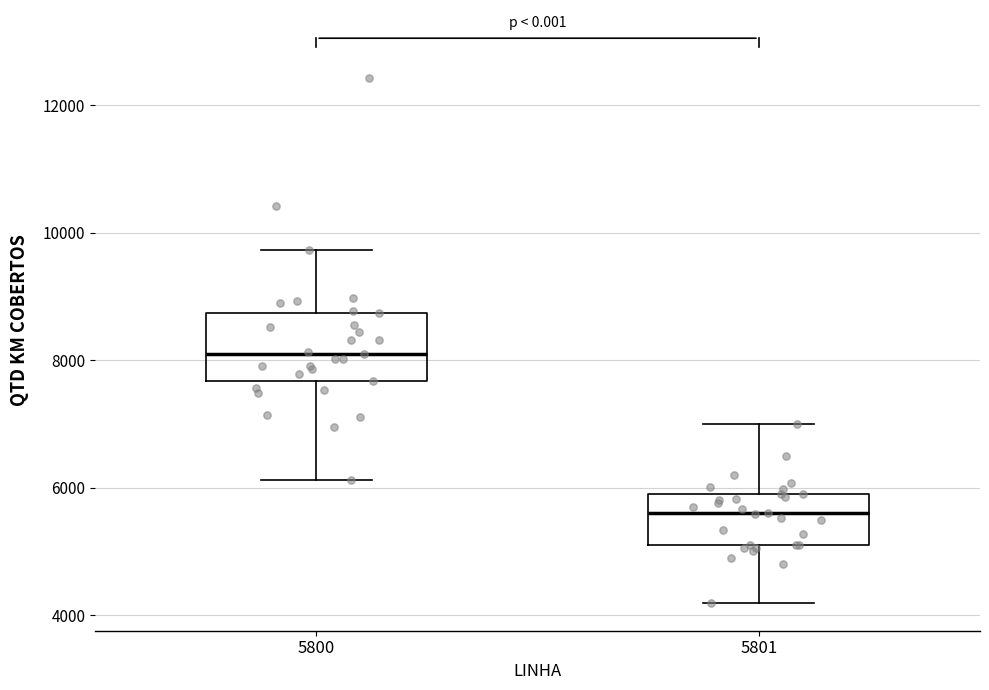

Reading left to right, read every box against the y-axis: the position of its median line, the range the box covers, and the ends of its whiskers. The values are not printed on the chart, so give them approximately, as read against the axis.

5800: median 8000, box 7600 to 8800, whiskers 6200 to 9800
5801: median 5600, box 5200 to 6000, whiskers 4200 to 7000